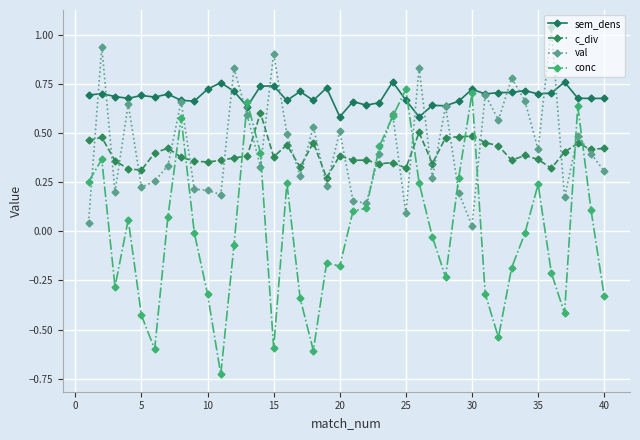

True or false: val has more than 0 points higher than both neighbors.

True